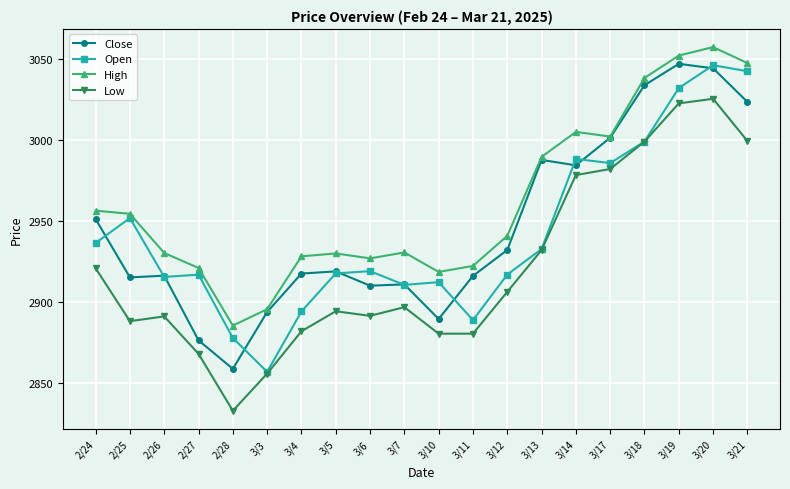

What is the value of the Open point at the 3rd from the left?

2915.4